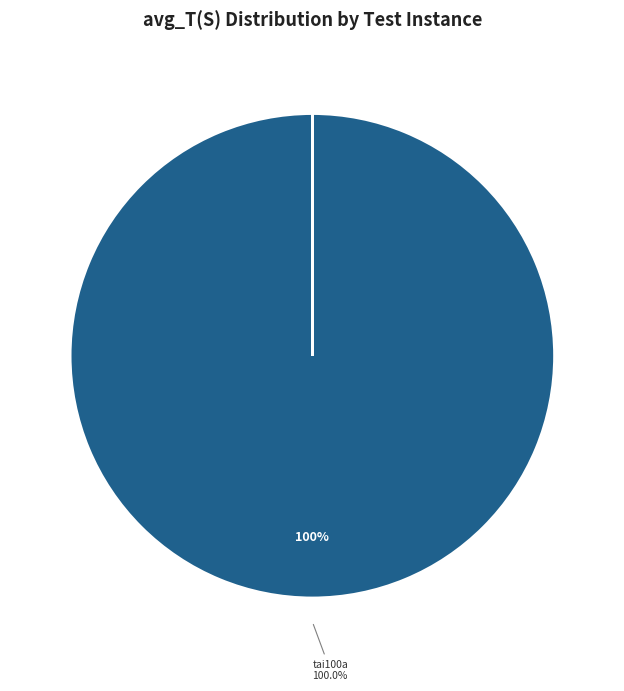

How many slices are in this pie chart?

13